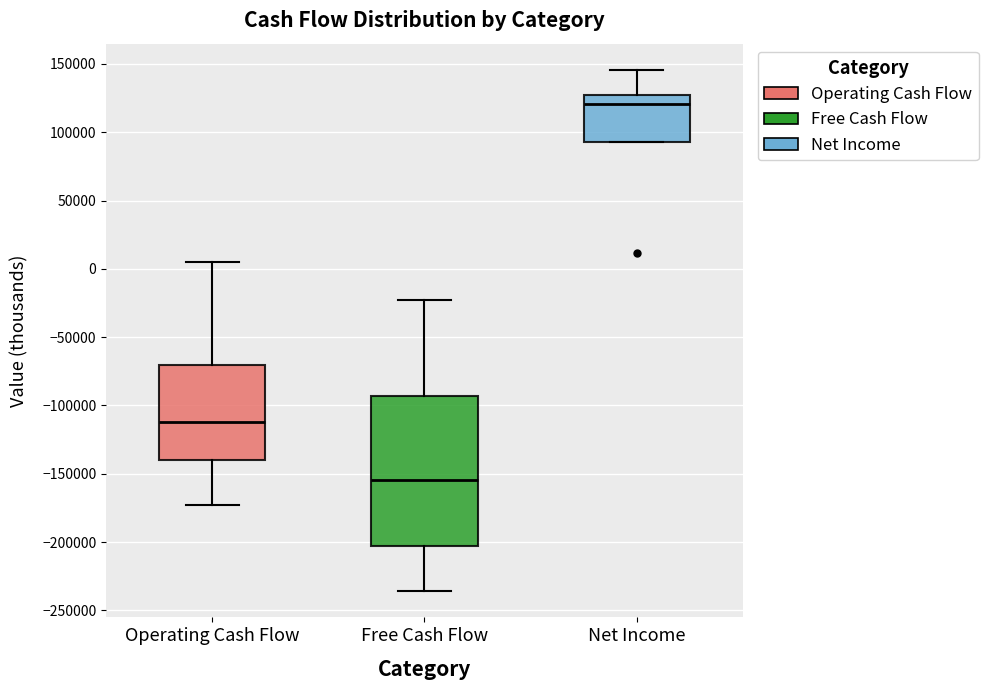

Reading left to right, transcribe this box plot: for each box, give where its median line is, the range the box spans, and where its two whiskers end, as read against the y-axis. The values are not printed on the chart, so give them approximately, as read against the axis.

Operating Cash Flow: median -110000, box -140000 to -70000, whiskers -175000 to 5000
Free Cash Flow: median -155000, box -205000 to -95000, whiskers -235000 to -20000
Net Income: median 120000, box 95000 to 125000, whiskers 95000 to 145000